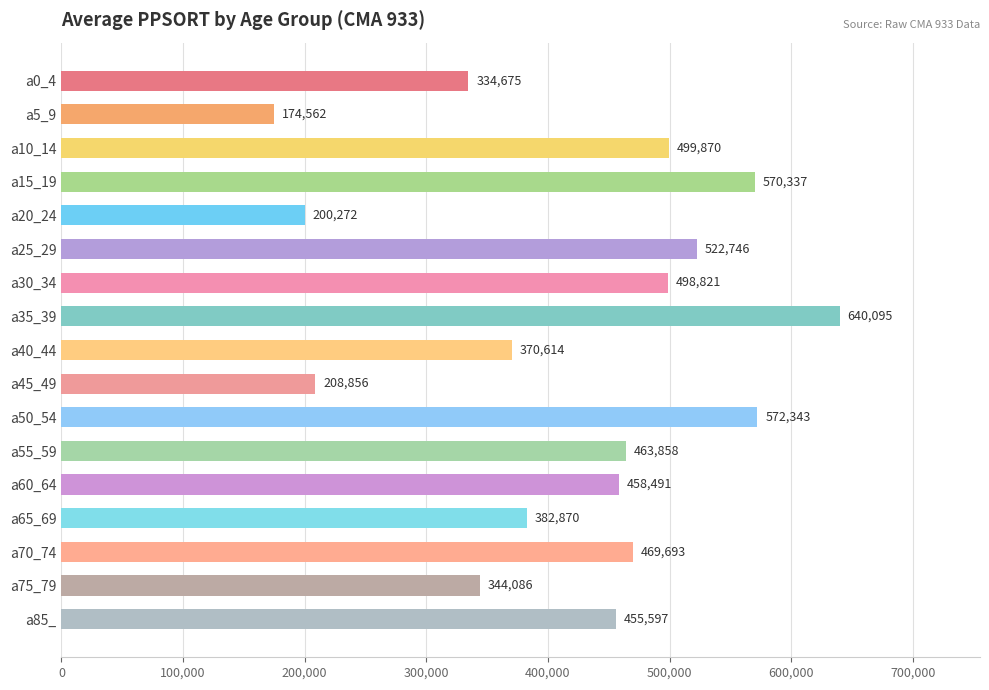

Reading top to bottom, what are all the values shown in this chart?

a0_4=334675	a5_9=174562	a10_14=499870	a15_19=570337	a20_24=200272	a25_29=522746	a30_34=498821	a35_39=640095	a40_44=370614	a45_49=208856	a50_54=572343	a55_59=463858	a60_64=458491	a65_69=382870	a70_74=469693	a75_79=344086	a85_=455597